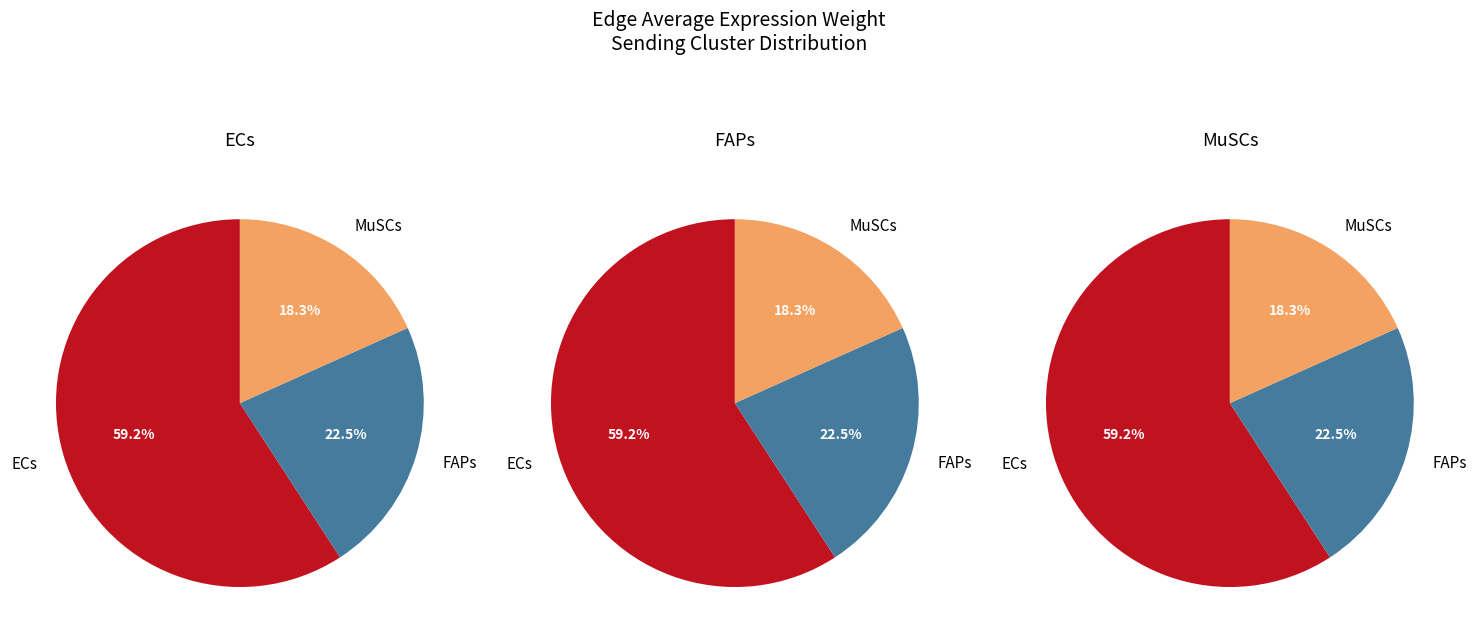

What percentage is the 1 slice, to the nearest percent?

23%